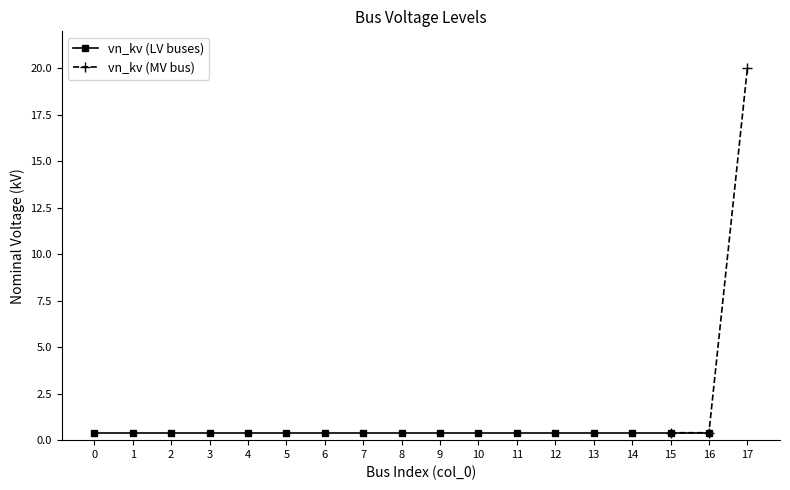

List the labels in order of value, smallest first.

0, 1, 2, 3, 4, 5, 6, 7, 8, 9, 10, 11, 12, 13, 14, 15, 16, 17